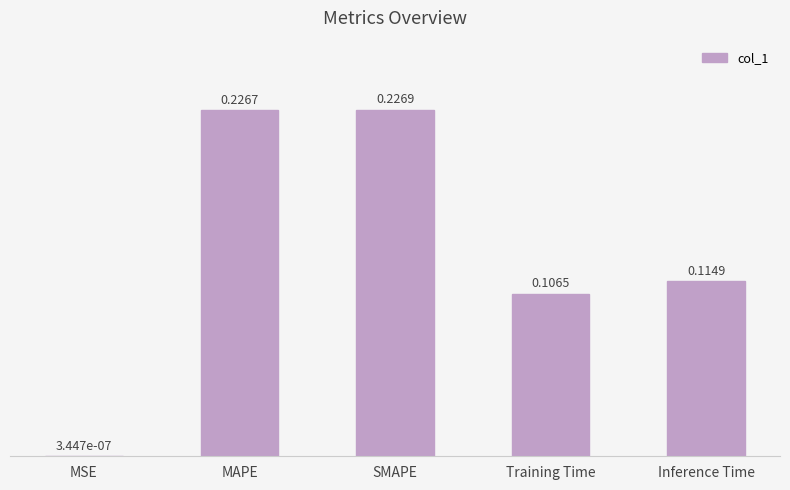

Which label corresponds to the largest value in the chart?

SMAPE